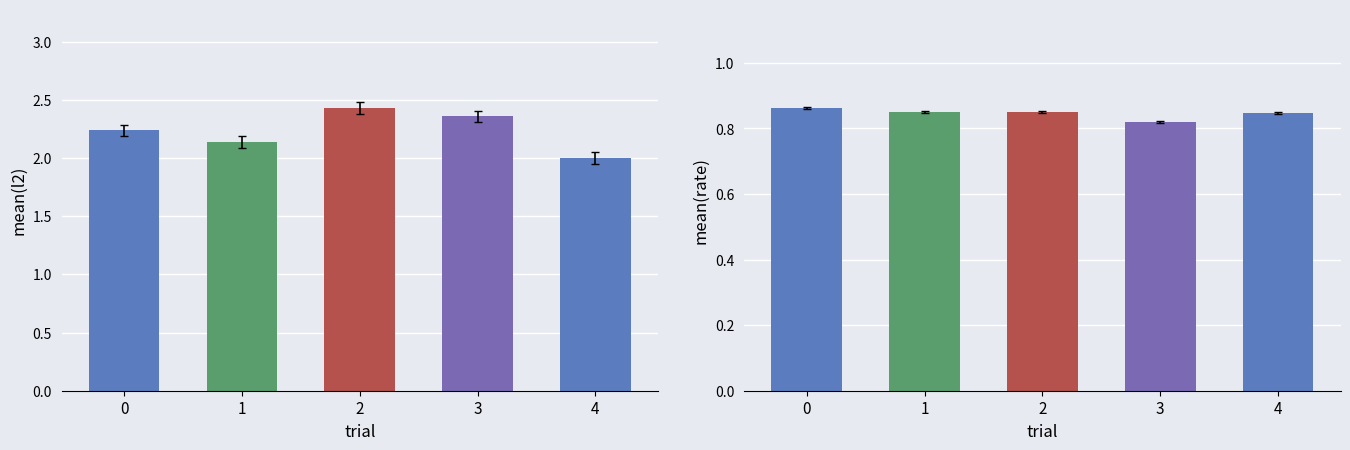

Which series has the largest range (max minus min)?

l2